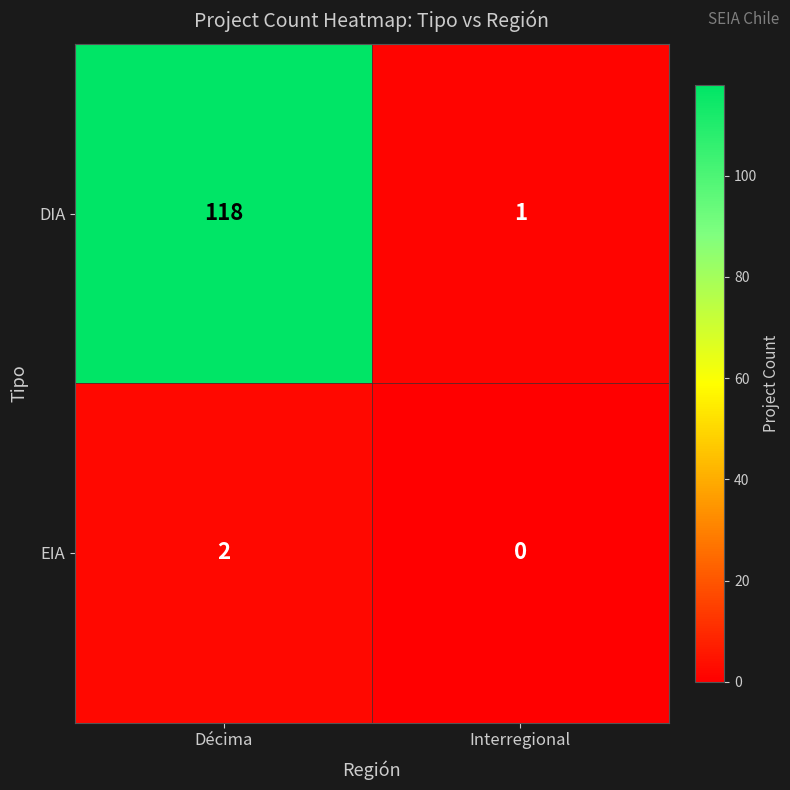

True or false: DIA has a value of 207 at Décima.

False